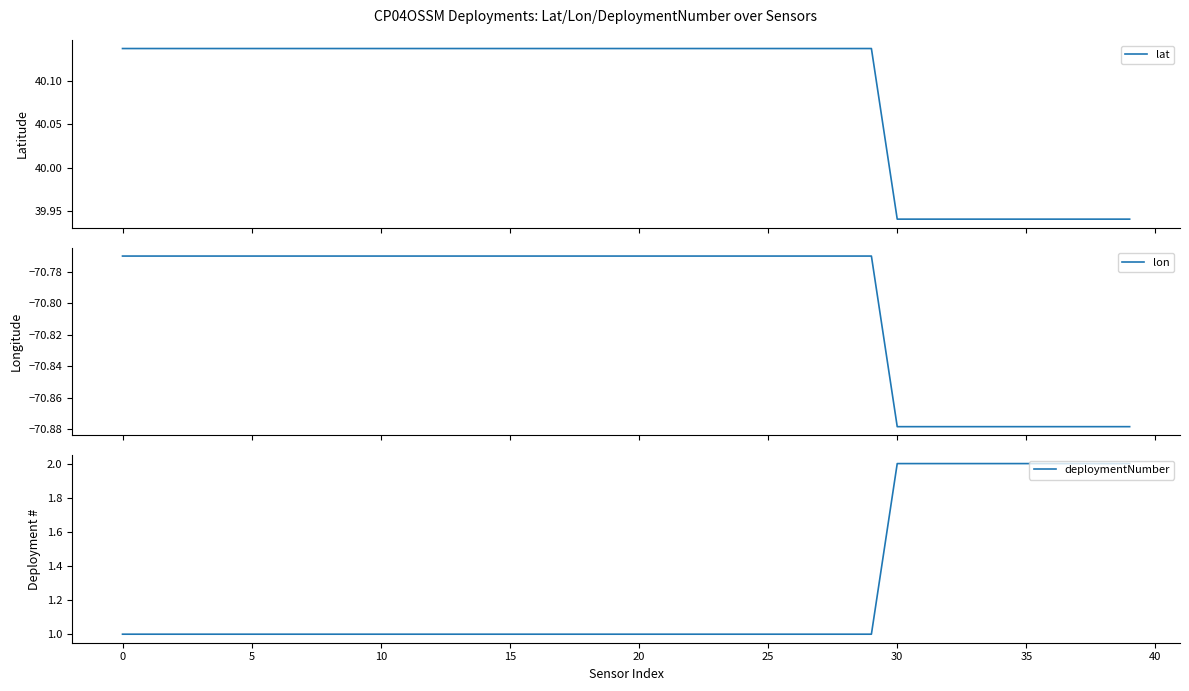

True or false: lat has a value of 40.1 at 18.

True